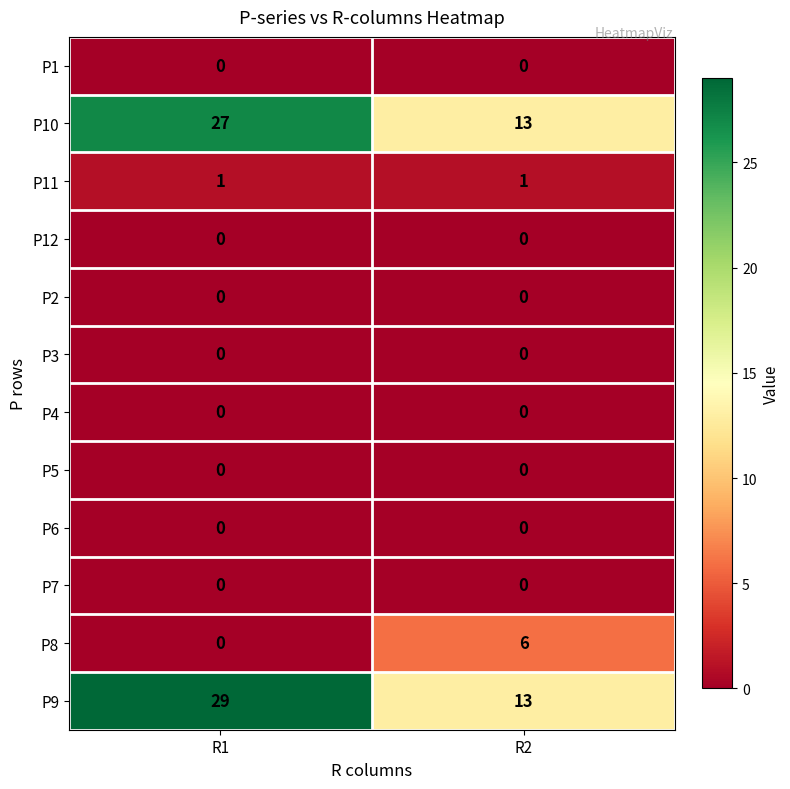

At which category does the chart reach its peak across all series?

R1